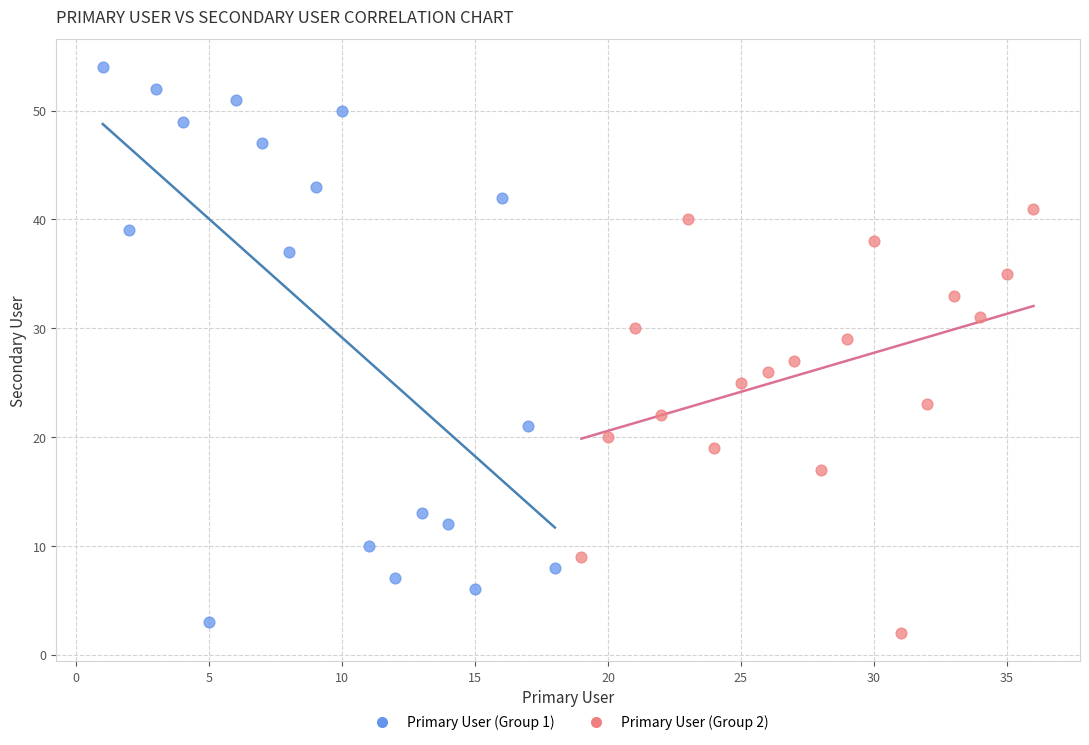

Which series reaches the maximum Y coordinate?

Primary User (Group 1)